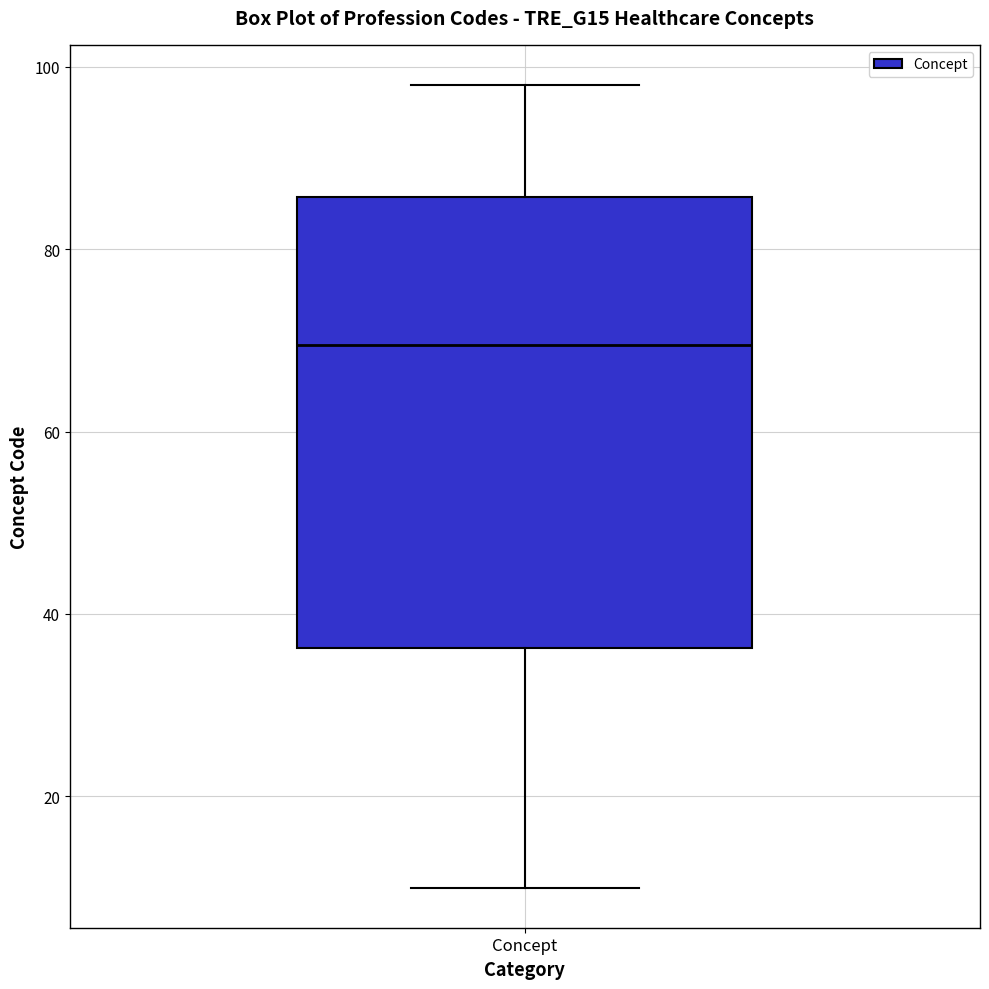

Where does the median line of the box for Concept sit on the y-axis? The values are not printed on the chart, so give them approximately, as read against the axis.

70